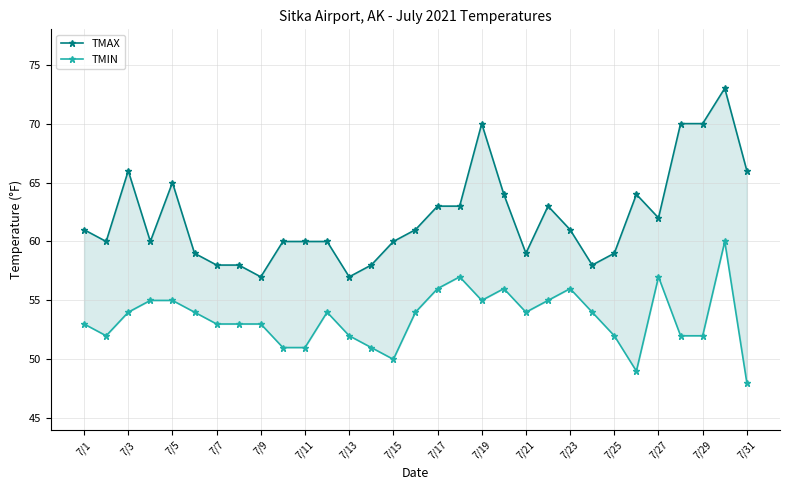

In TMIN, how many points are lower than both neighbors (excluding endpoints)?

5